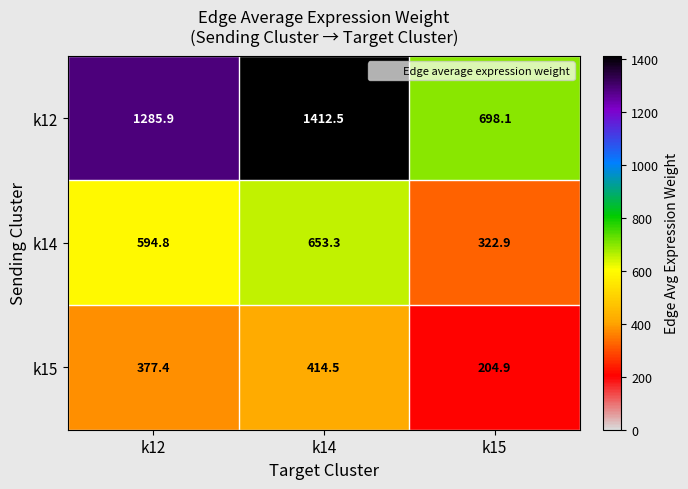

What is the difference between the highest and lowest values at k15?

493.2